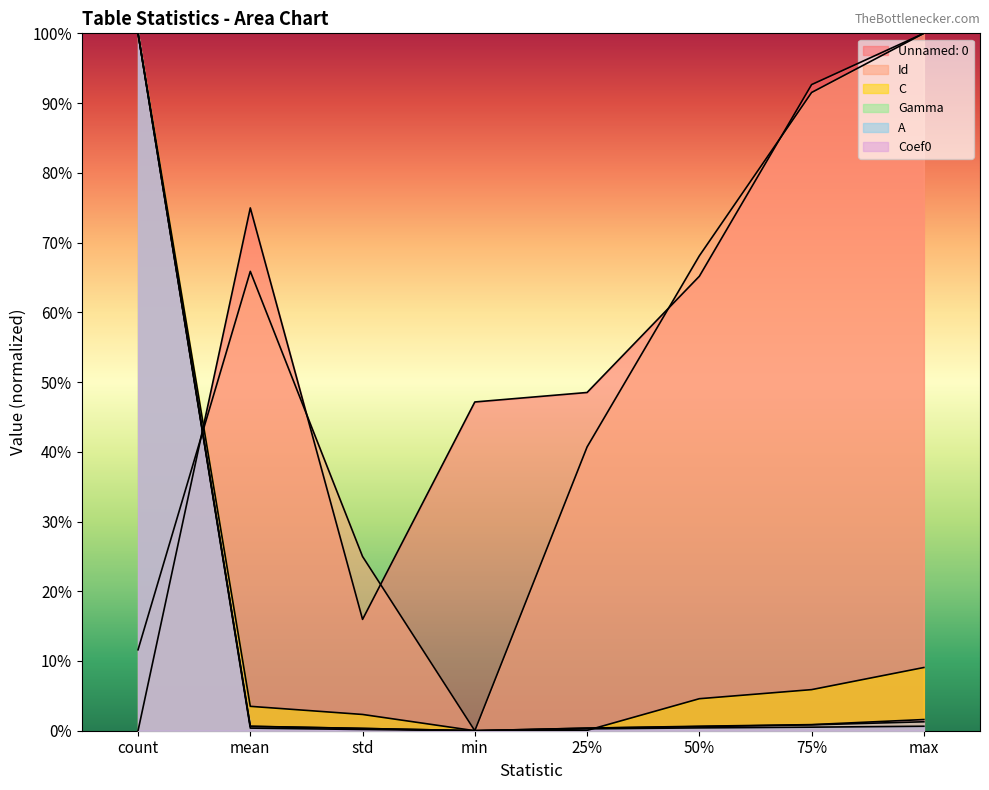

What is the difference between the second highest and minimum values in the Unnamed: 0 series?

0.9